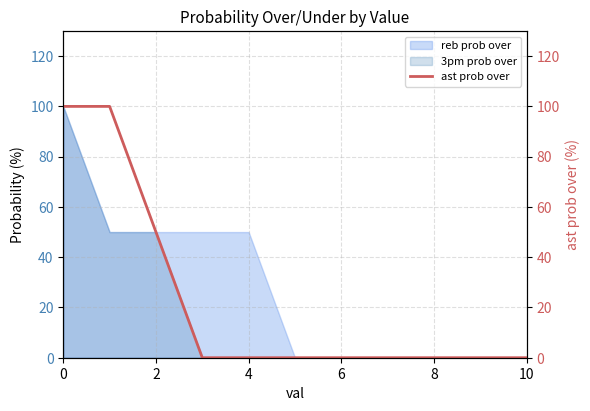

Is it true that 3pm prob over equals 0 at 4?

True